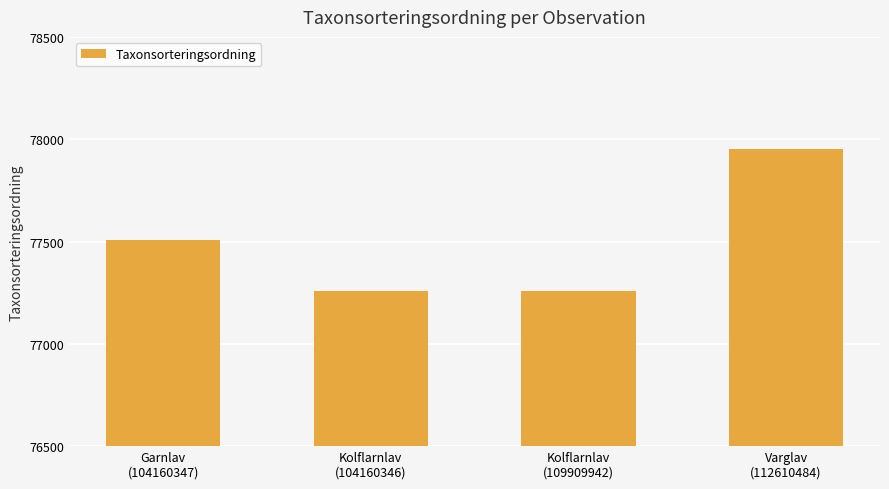

What is the maximum value shown in the chart?

77954